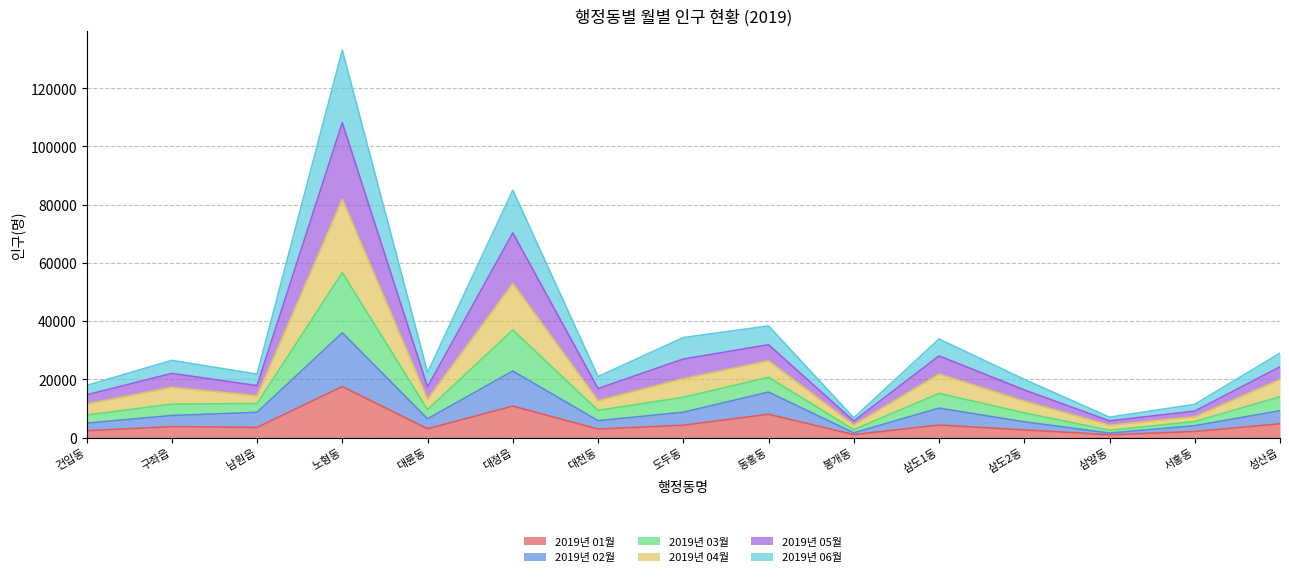

At which category does 2019년 03월 reach its first local valley?

남원읍